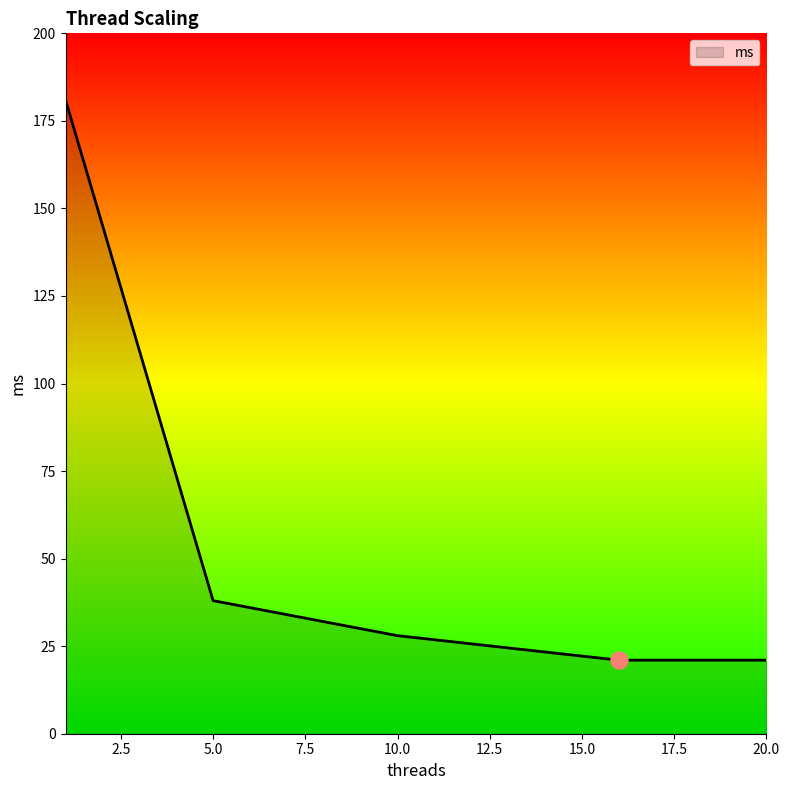

What is the difference between the maximum and minimum values?

160